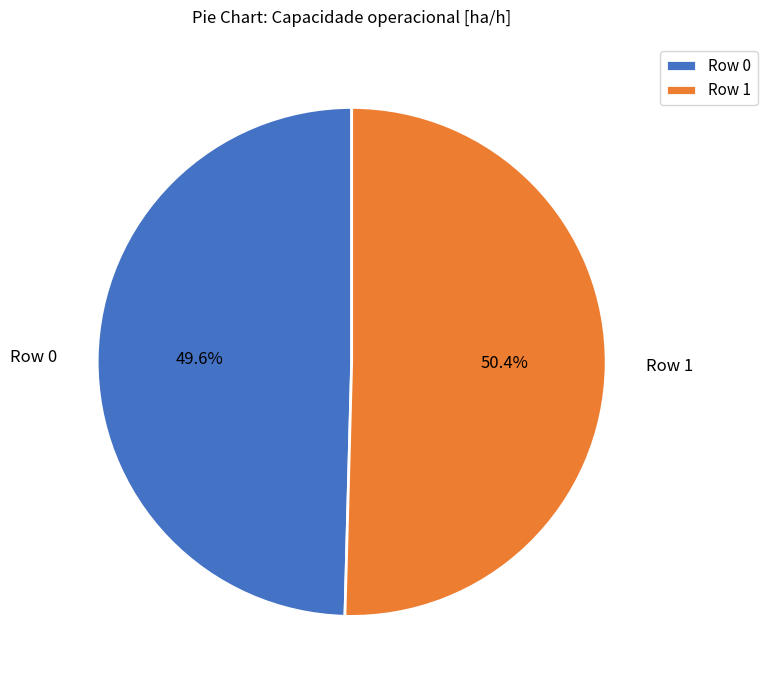

To the nearest percent, what percentage of the pie is Row 0?

50%